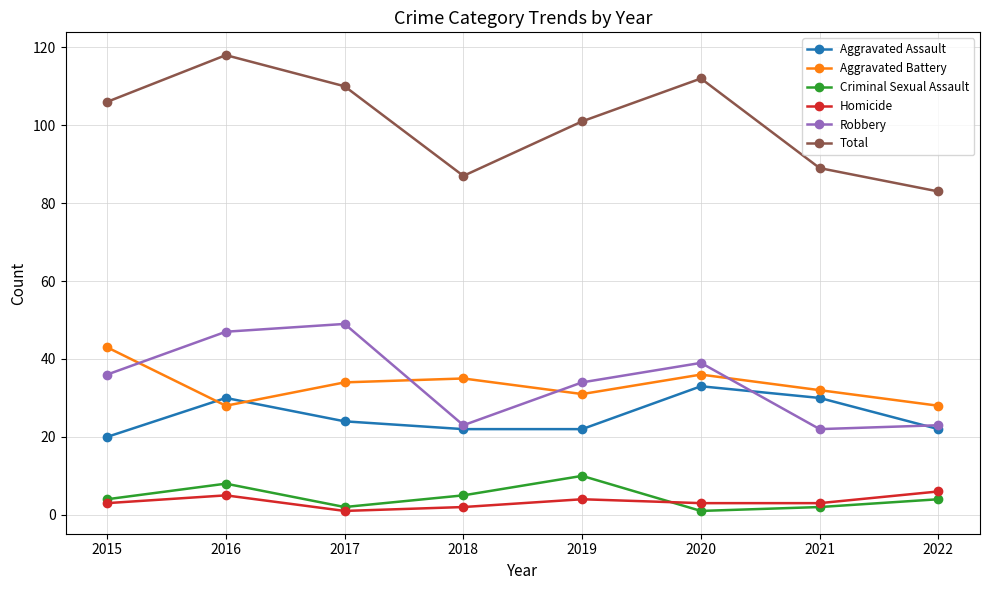

What are all the series names shown in the legend?

Aggravated Assault, Aggravated Battery, Criminal Sexual Assault, Homicide, Robbery, Total